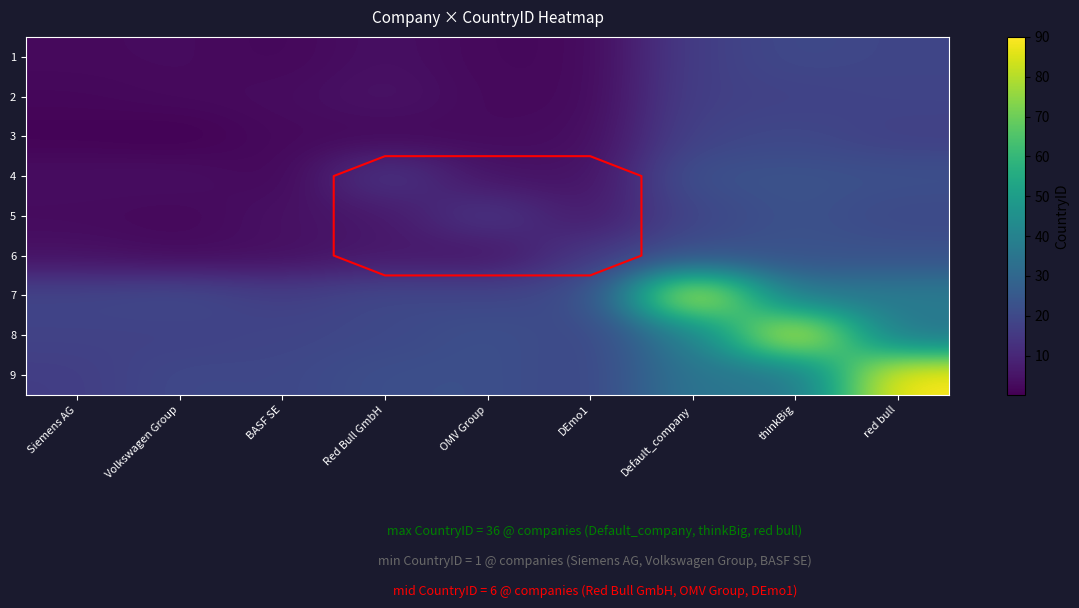

At how many categories does at least one series exceed 81?

3